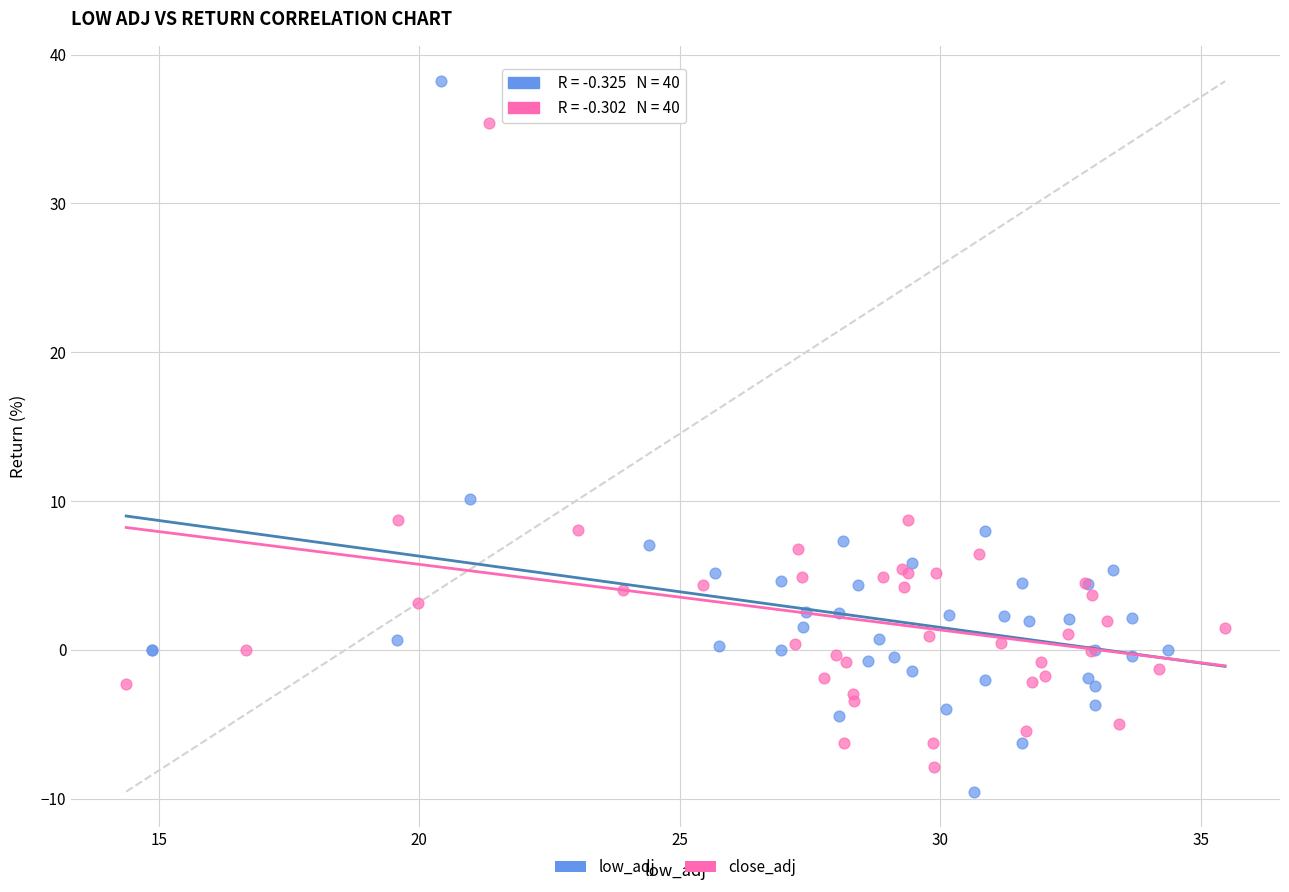

Which series reaches the maximum Y coordinate?

low_adj